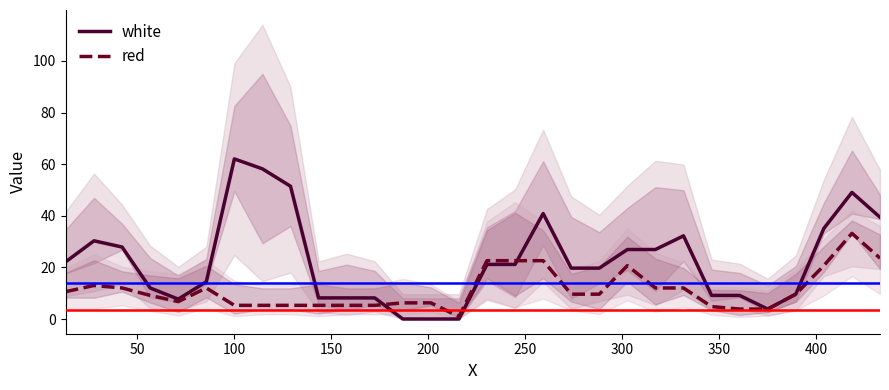

What is the highest value of the red series?

33.2